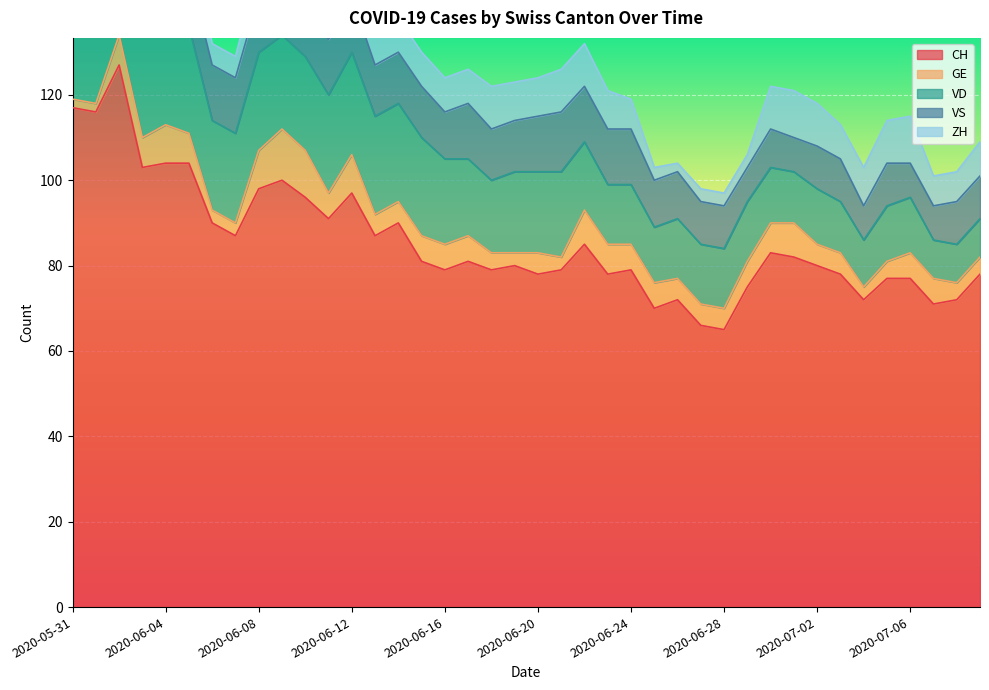

True or false: VS and CH cross at least once.

False